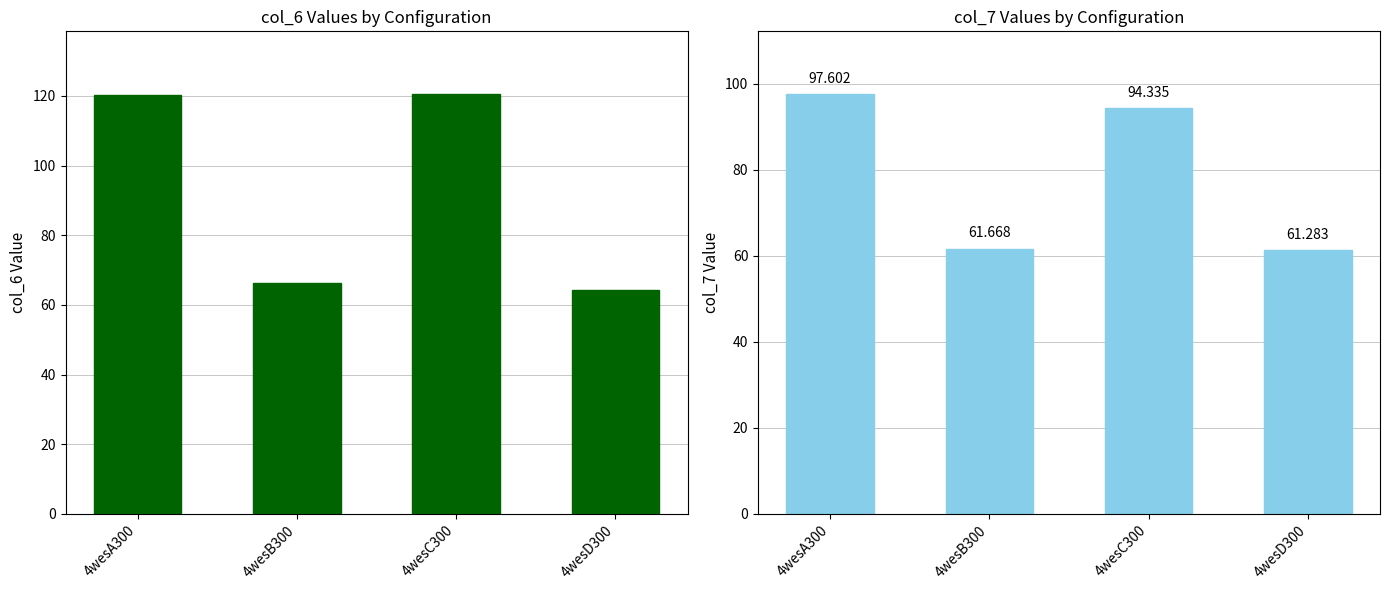

Rank the series by their average value, from lowest to highest.

col_7, col_6